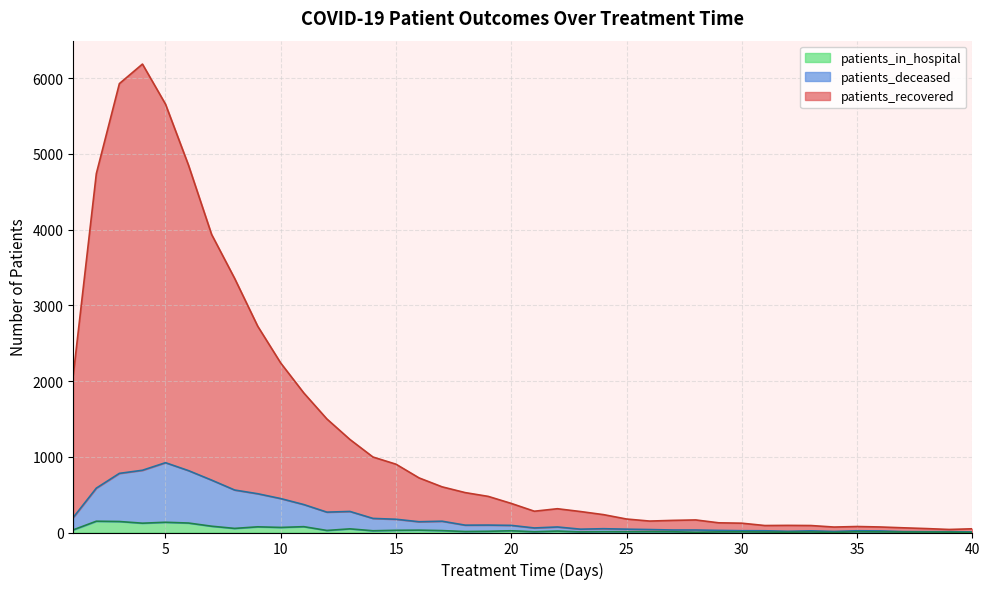

True or false: patients_recovered has a value of 6816 at 6.

False